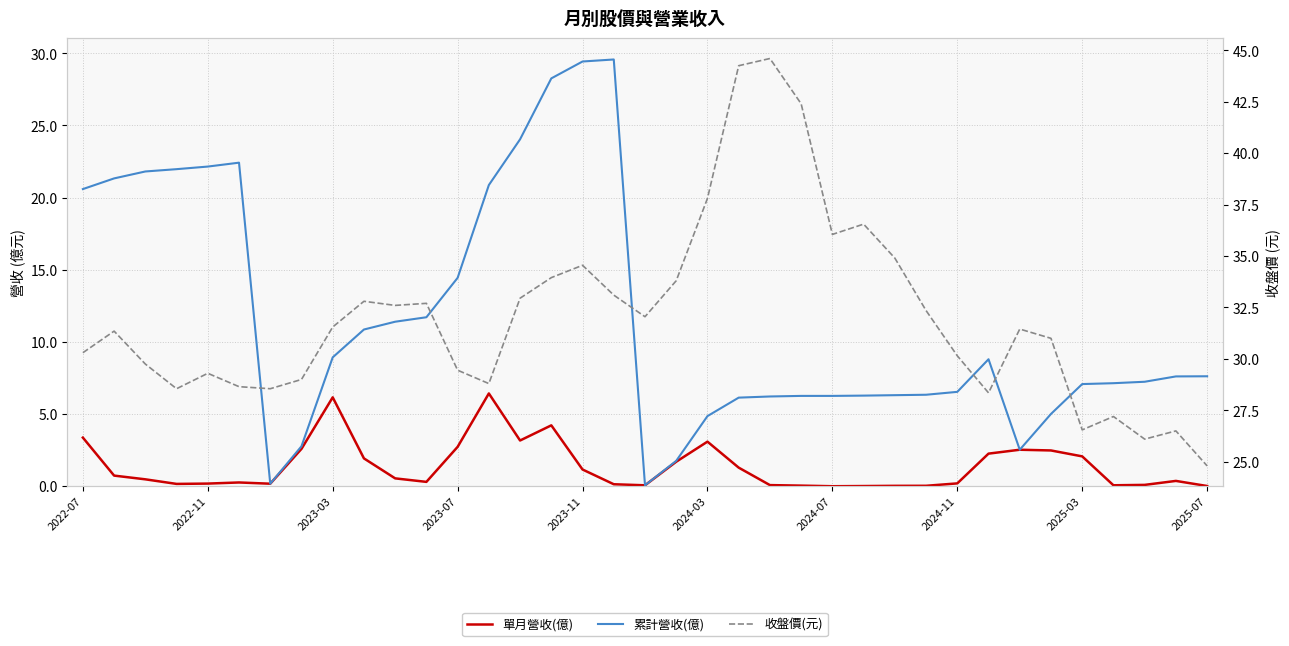

True or false: 累計營收(億) and 收盤價(元) intersect in this chart.

False